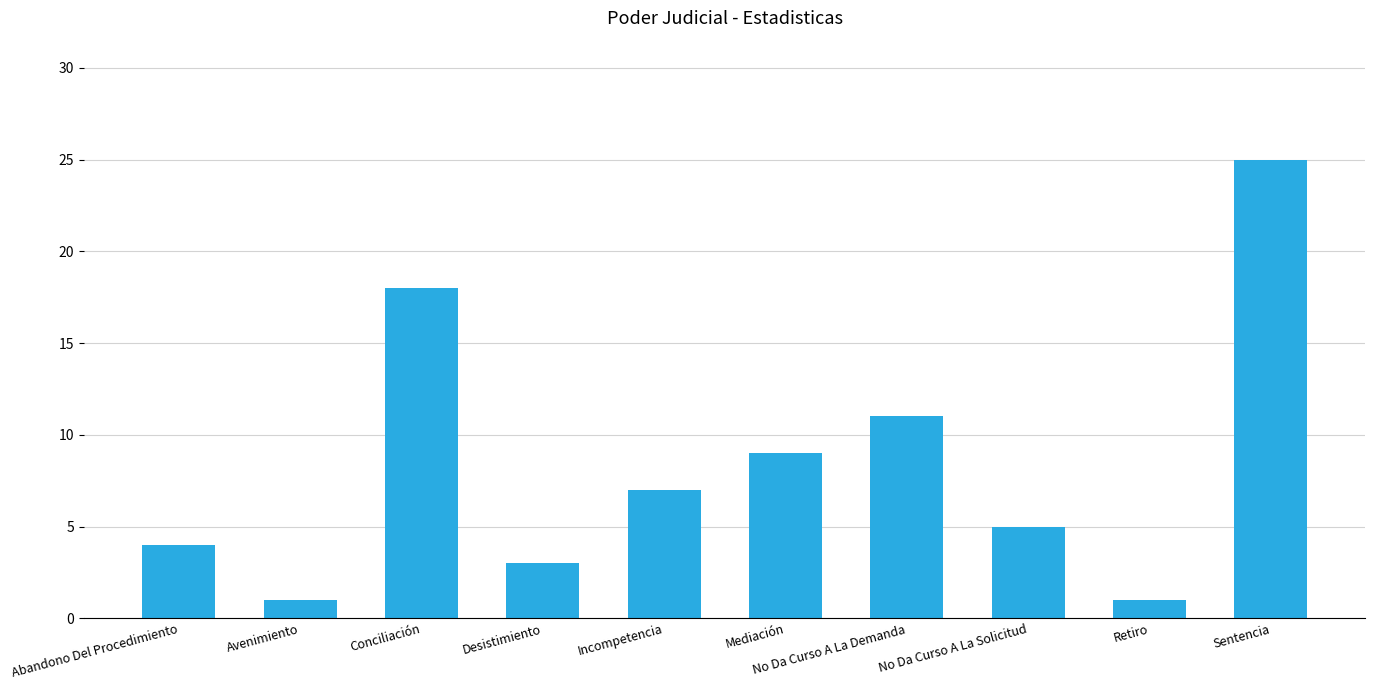

What is the change in value from Conciliación to Retiro?

-17